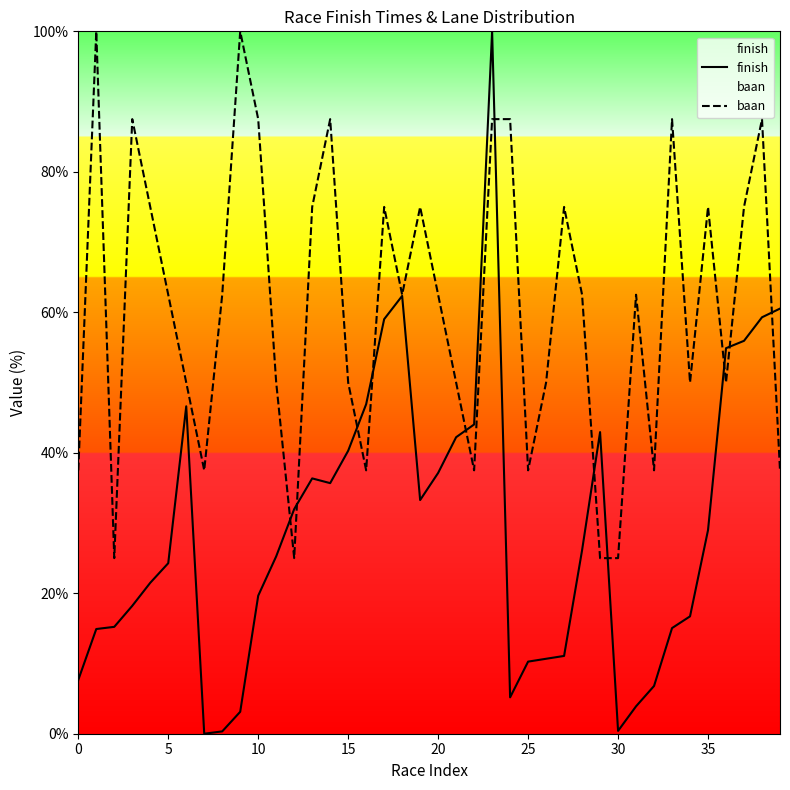

True or false: finish and baan cross at least once.

True